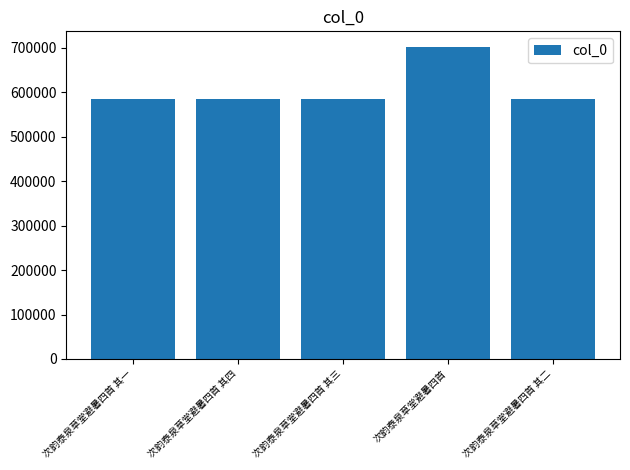

Is it true that the value at 次韵泰泉草堂避暑四首 其一 is 584303?

True